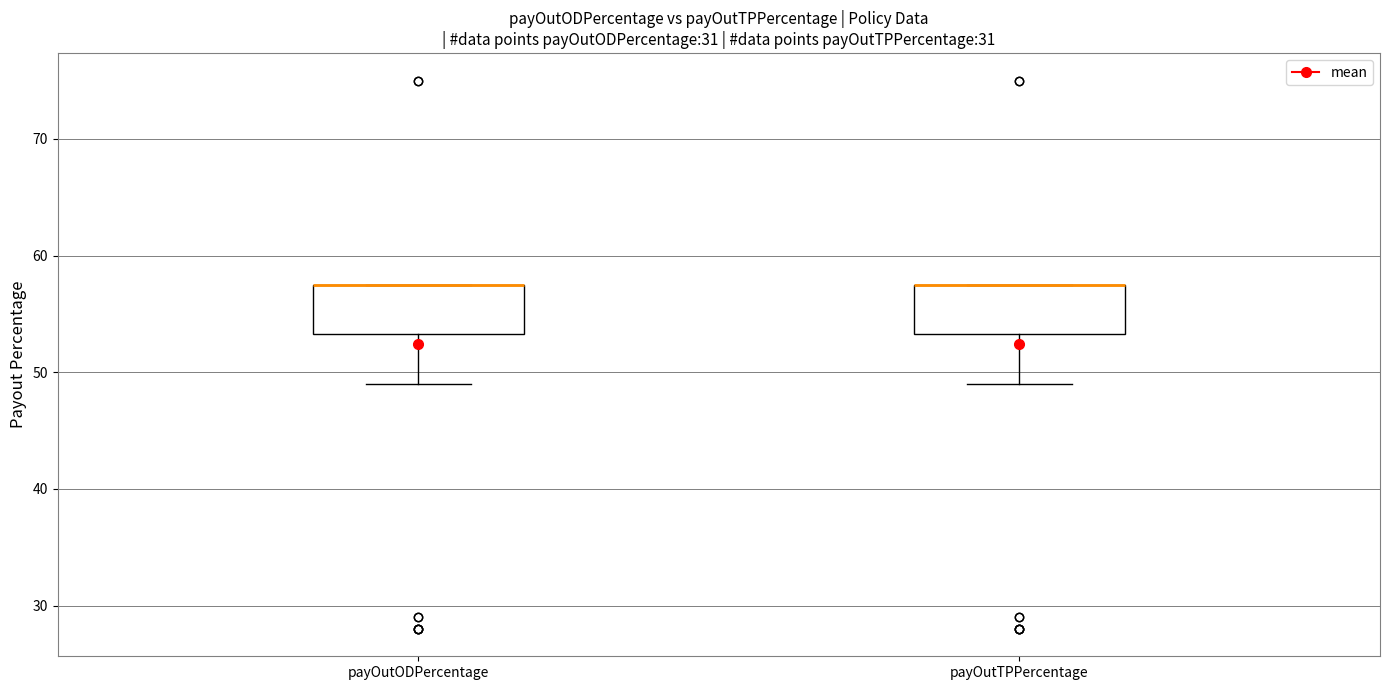

Reading left to right, read every box against the y-axis: the position of its median line, the range the box covers, and the ends of its whiskers. The values are not printed on the chart, so give them approximately, as read against the axis.

payOutODPercentage: median 58 (drawn on the box's upper edge), box 53 to 58, whiskers 49 to 58
payOutTPPercentage: median 58 (drawn on the box's upper edge), box 53 to 58, whiskers 49 to 58